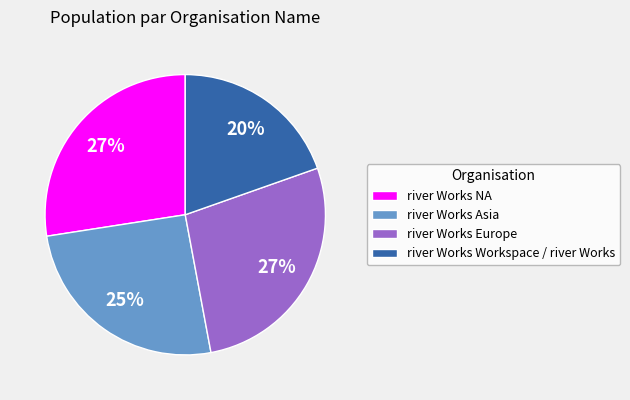

What percentage is the river Works Europe slice, to the nearest percent?

27%